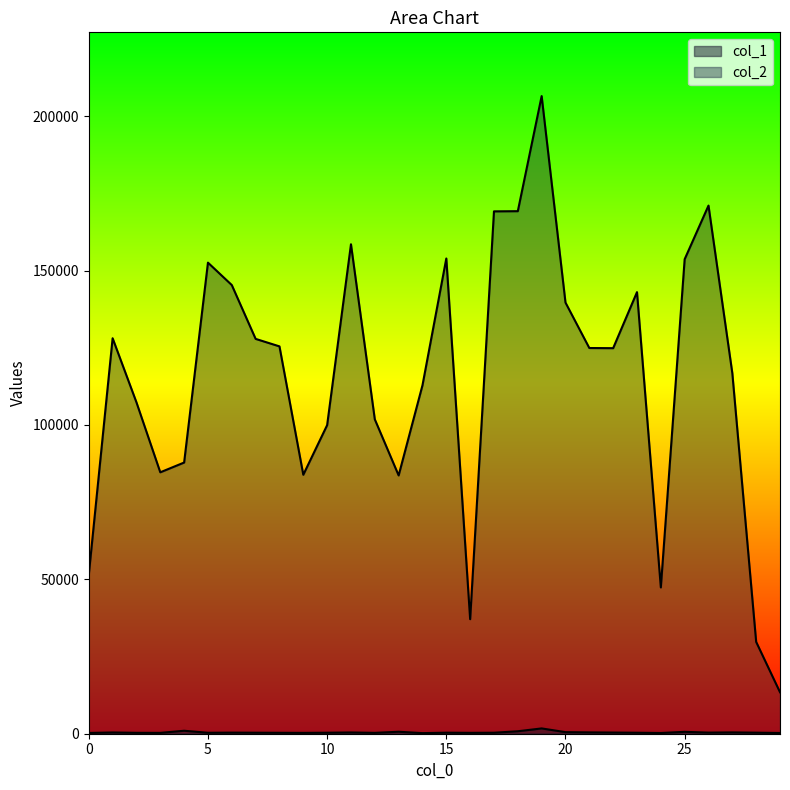

At how many categories does at least one series exceed 41764?

27